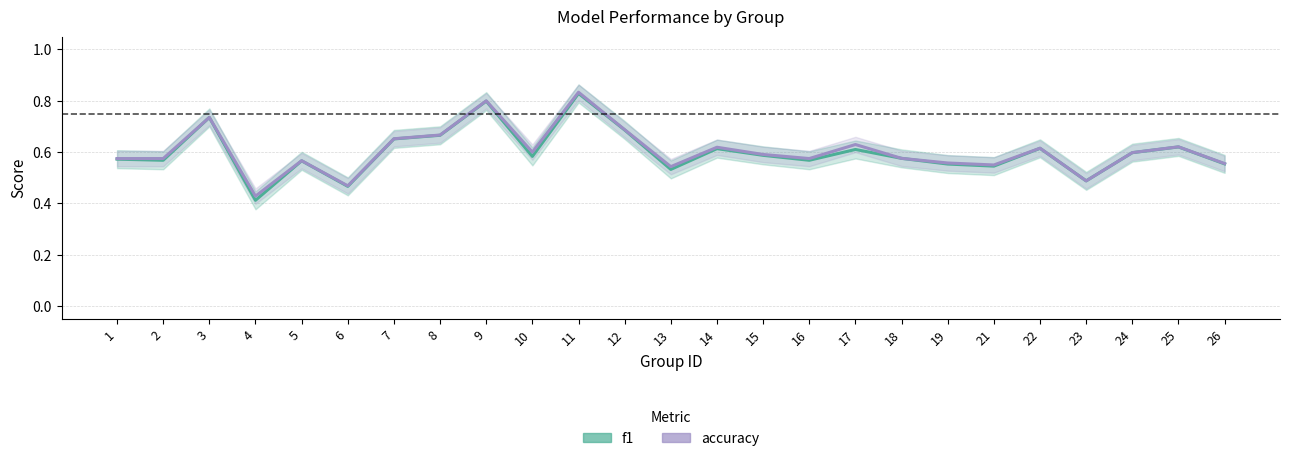

How many interior local peaks does the f1 series have?

8